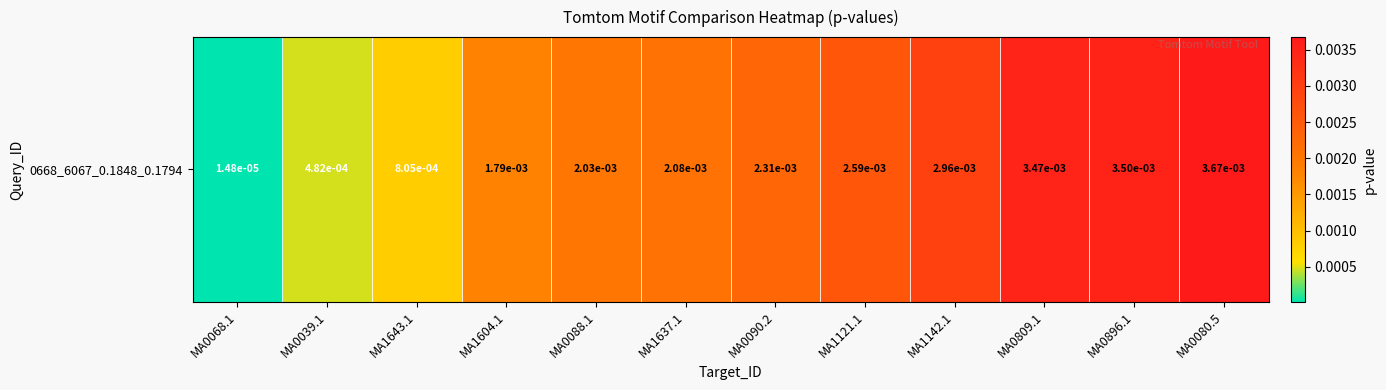

Count the number of categories in the chart.

12